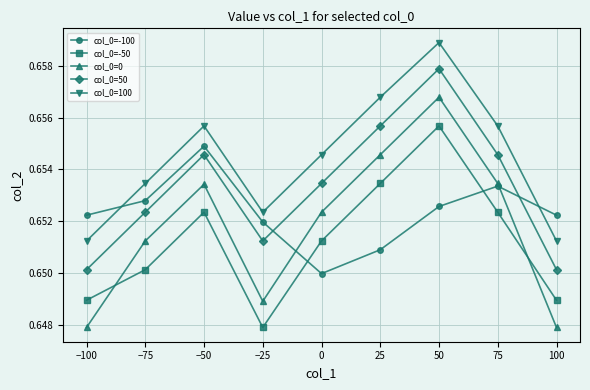

Between −100 and 75, which series saw the biggest shift?

col_0=0